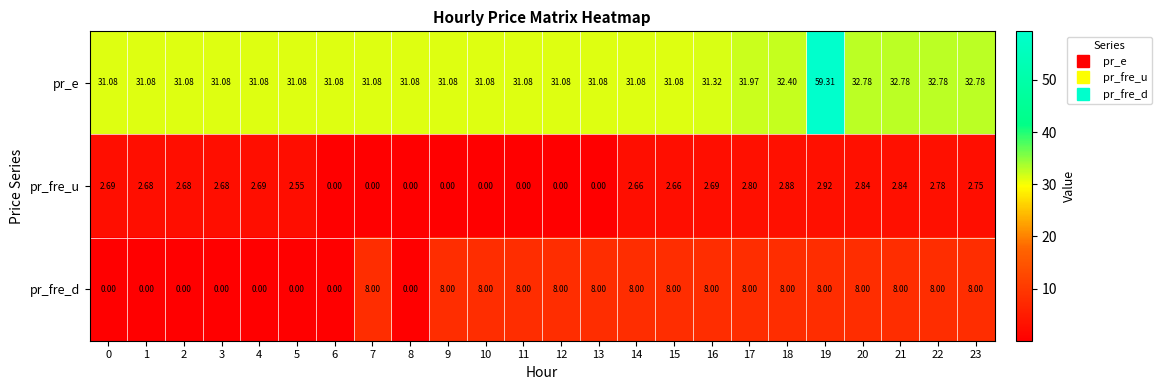

Is the value of pr_fre_u at 23 greater than the value of pr_e at 7?

No